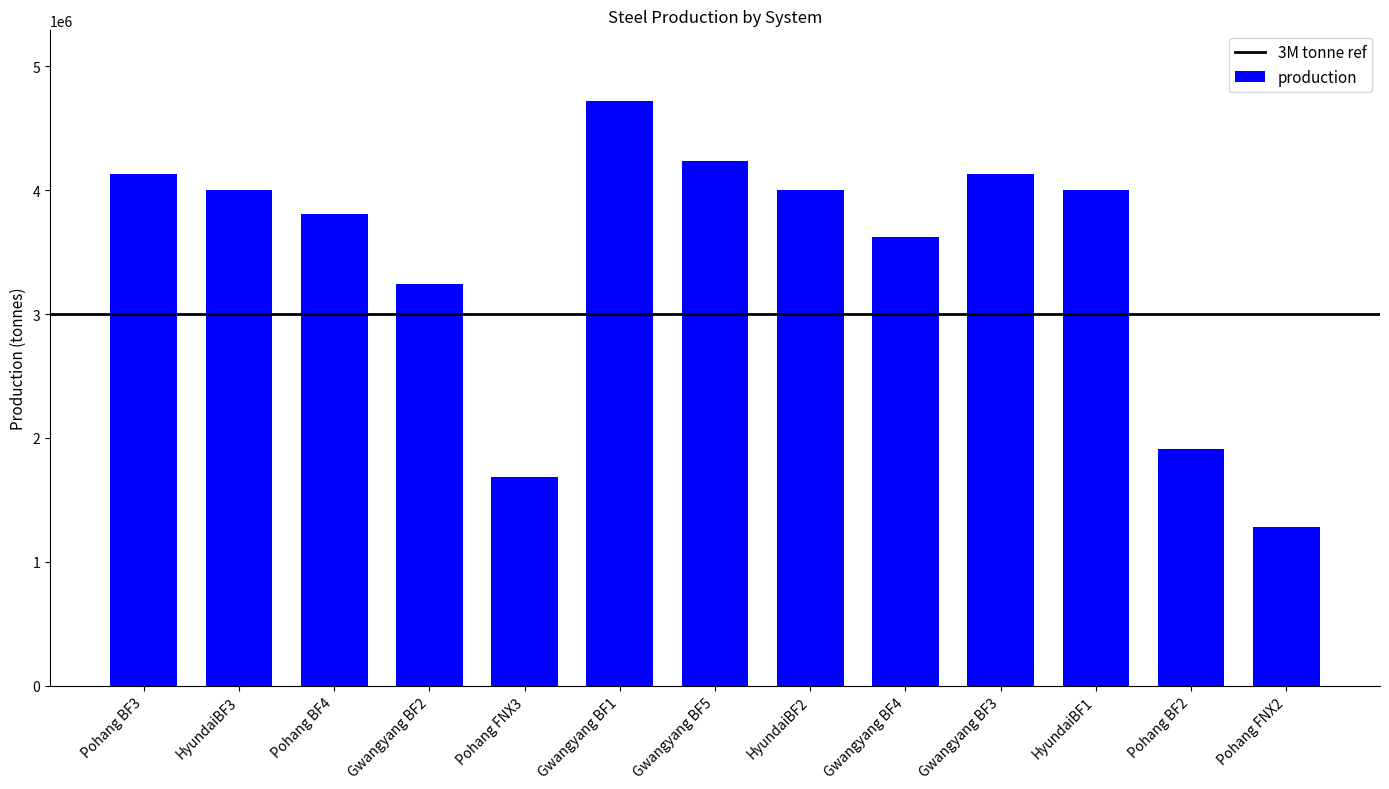

What is the change in value from Gwangyang BF2 to Pohang FNX2?

-1959000